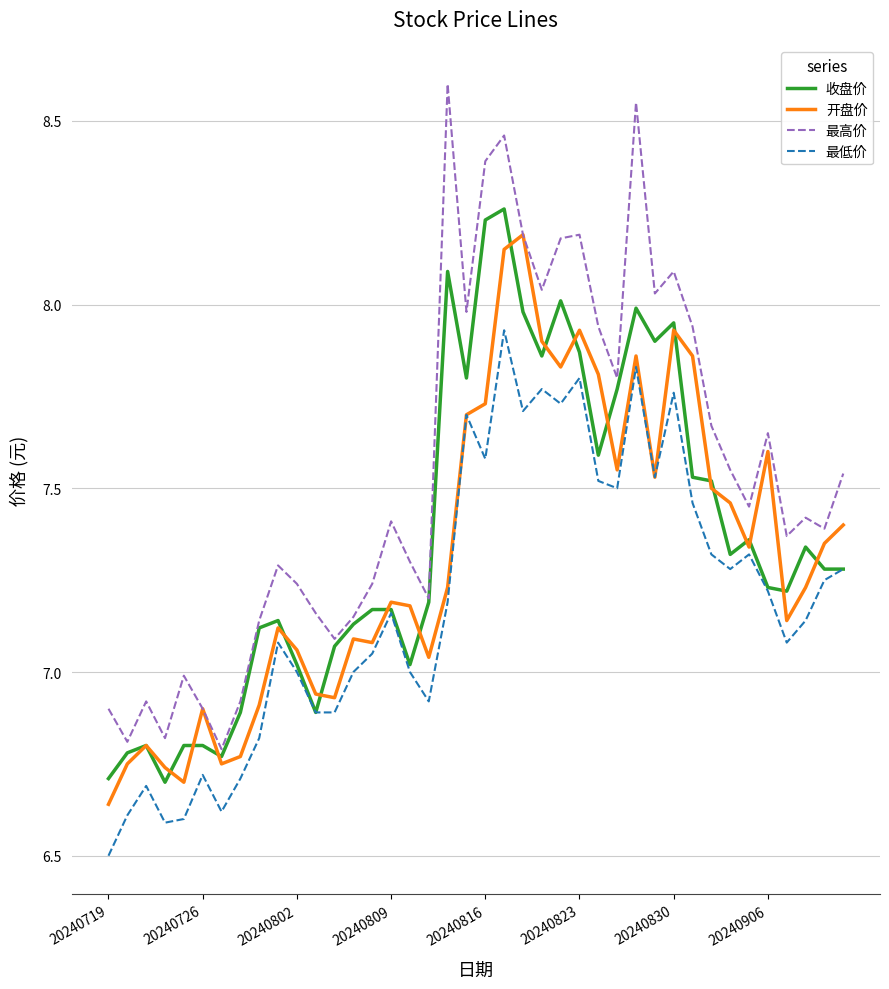

Between 20240802 and 20240823, which series saw the biggest shift?

最高价